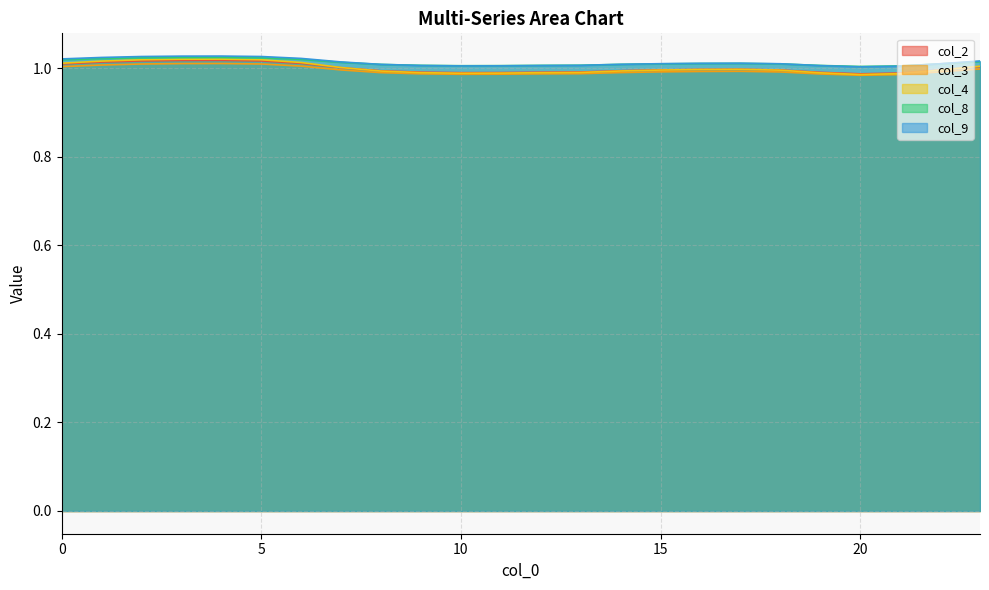

Reading left to right, list all the values displayed in this chart.

col_2: 0=1.0	1=1.0	2=1.0	3=1.0	4=1.0	5=1.0	6=1.0	7=1.0	8=1.0	9=1.0	10=1.0	11=1.0	12=1.0	13=1.0	14=1.0	15=1.0	16=1.0	17=1.0	18=1.0	19=1.0	20=1.0	21=1.0	22=1.0	23=1.0
col_3: 0=1.0	1=1.0	2=1.0	3=1.0	4=1.0	5=1.0	6=1.0	7=1.0	8=1.0	9=1.0	10=1.0	11=1.0	12=1.0	13=1.0	14=1.0	15=1.0	16=1.0	17=1.0	18=1.0	19=1.0	20=1.0	21=1.0	22=1.0	23=1.0
col_4: 0=1.0	1=1.0	2=1.0	3=1.0	4=1.0	5=1.0	6=1.0	7=1.0	8=1.0	9=1.0	10=1.0	11=1.0	12=1.0	13=1.0	14=1.0	15=1.0	16=1.0	17=1.0	18=1.0	19=1.0	20=1.0	21=1.0	22=1.0	23=1.0
col_8: 0=1.0	1=1.0	2=1.0	3=1.0	4=1.0	5=1.0	6=1.0	7=1.0	8=1.0	9=1.0	10=1.0	11=1.0	12=1.0	13=1.0	14=1.0	15=1.0	16=1.0	17=1.0	18=1.0	19=1.0	20=1.0	21=1.0	22=1.0	23=1.0
col_9: 0=1.0	1=1.0	2=1.0	3=1.0	4=1.0	5=1.0	6=1.0	7=1.0	8=1.0	9=1.0	10=1.0	11=1.0	12=1.0	13=1.0	14=1.0	15=1.0	16=1.0	17=1.0	18=1.0	19=1.0	20=1.0	21=1.0	22=1.0	23=1.0